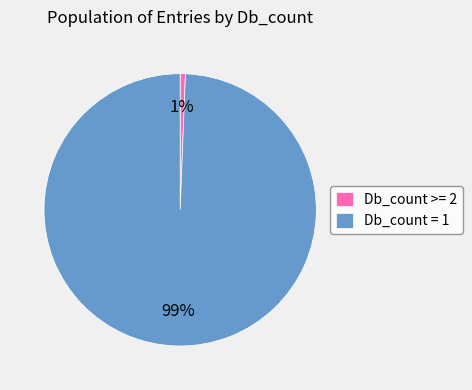

Is the sum of Db_count = 1 and Db_count >= 2 greater than half?

Yes